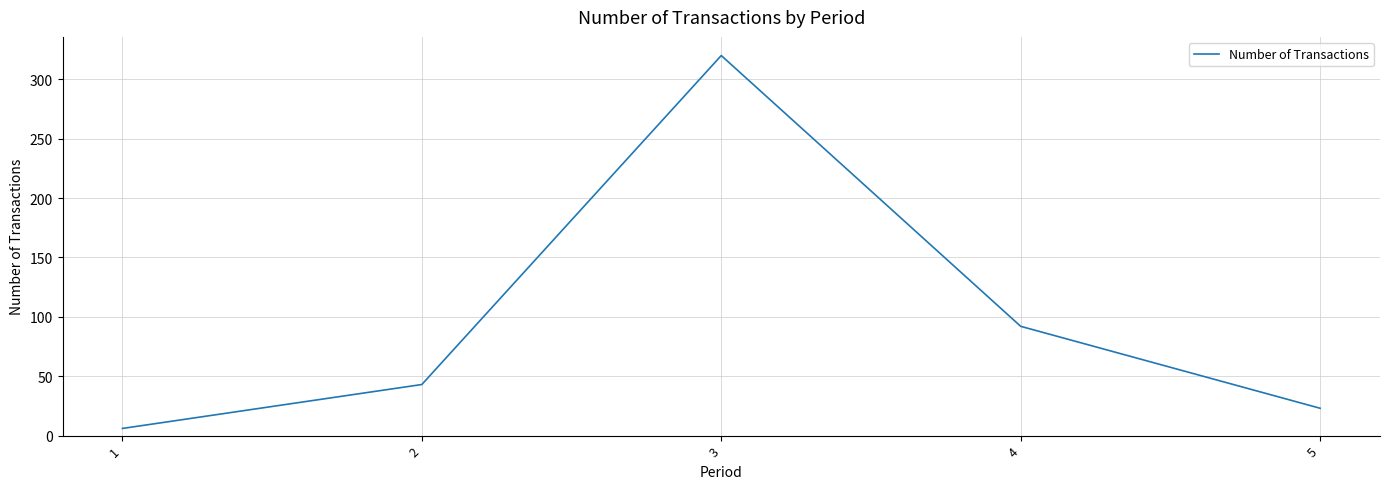

What is the greatest value displayed?

320